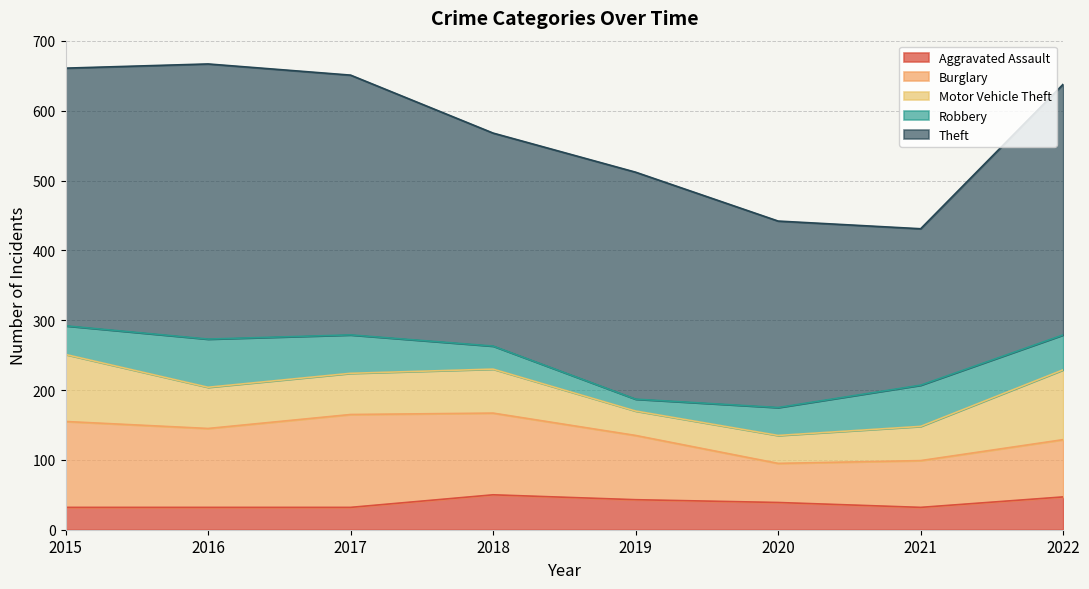

Where is Burglary nearest to the value 94?

2019